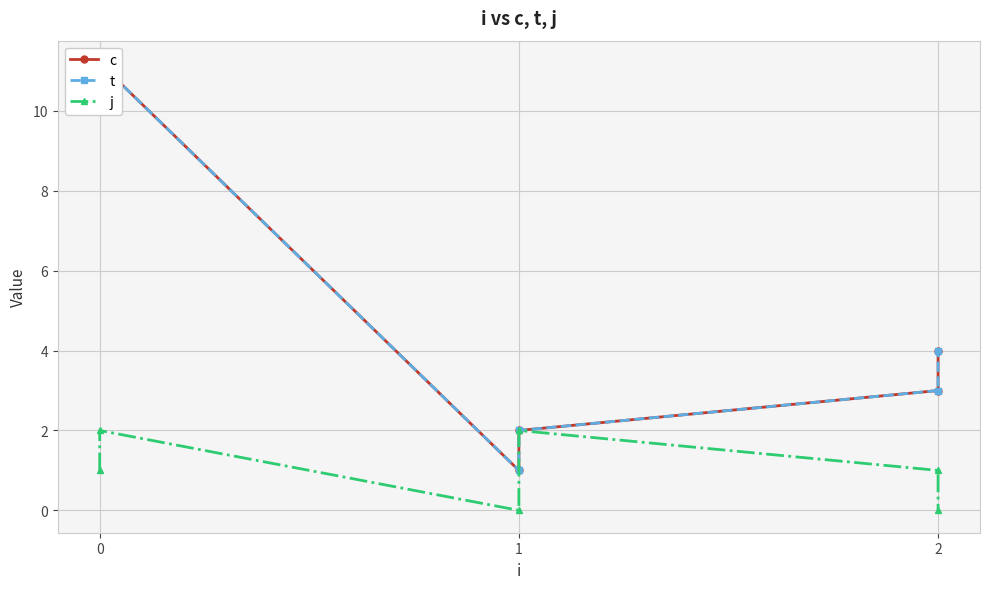

What is the value of the j point at the 2nd from the left?

2.0